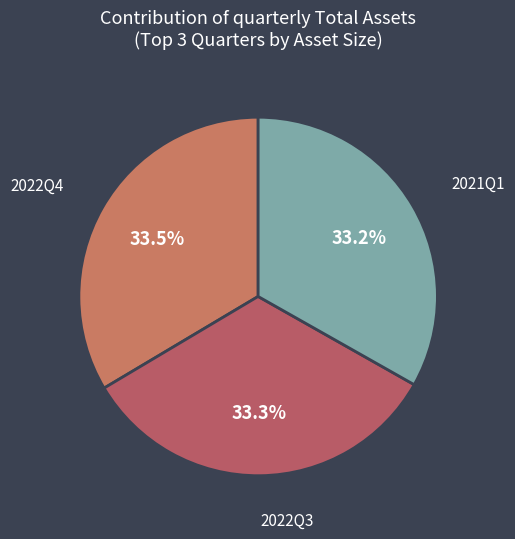

Does any single category account for the majority?

No